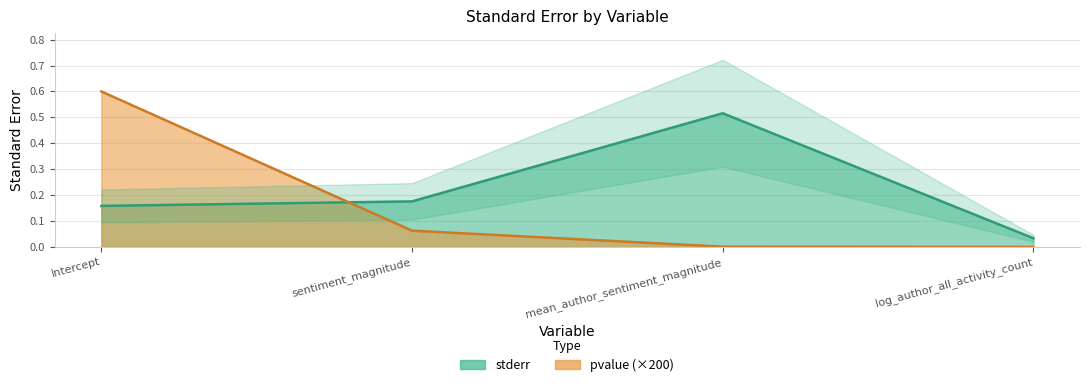

True or false: the data shows 0.2 at sentiment_magnitude.

True